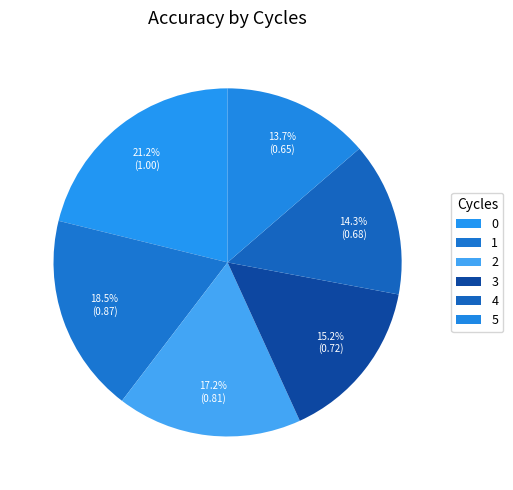

How many slices are in this pie chart?

6